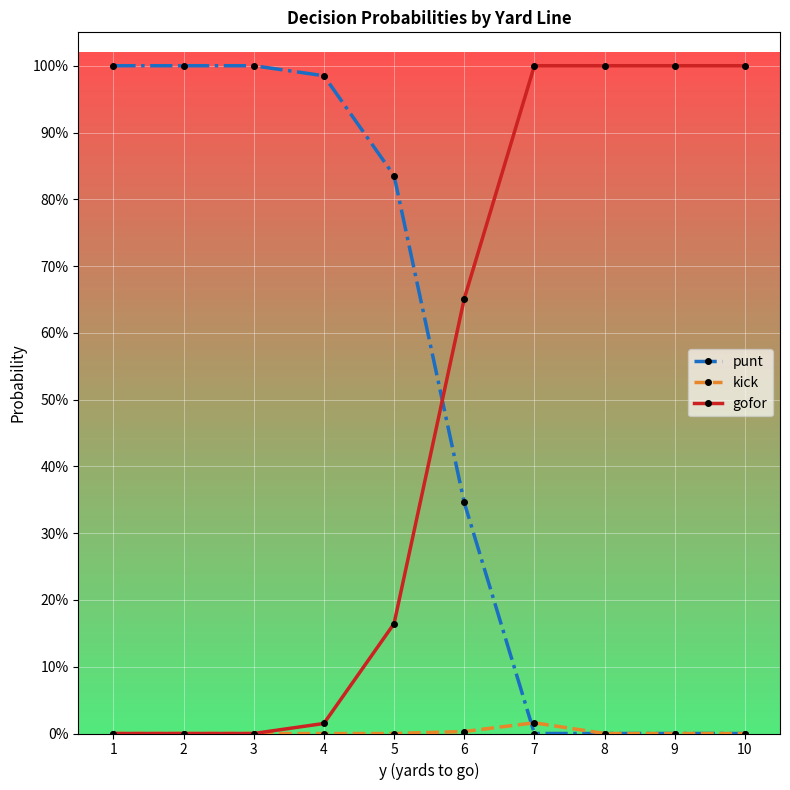

What are all the series names shown in the legend?

punt, kick, gofor